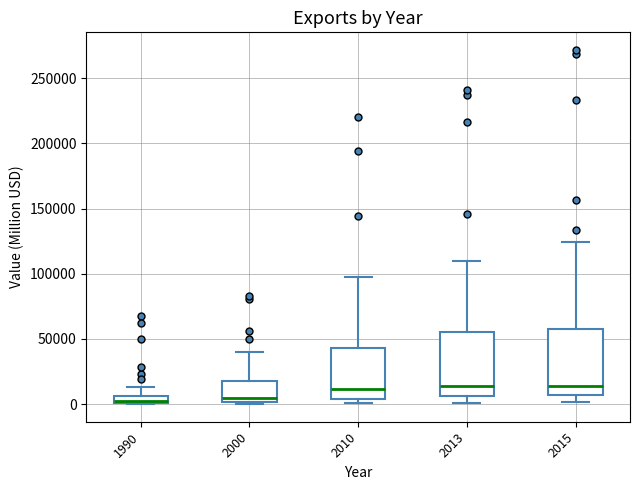

Where is the upper edge of the box at x = 1990 on the y-axis? The values are not printed on the chart, so give them approximately, as read against the axis.

5000